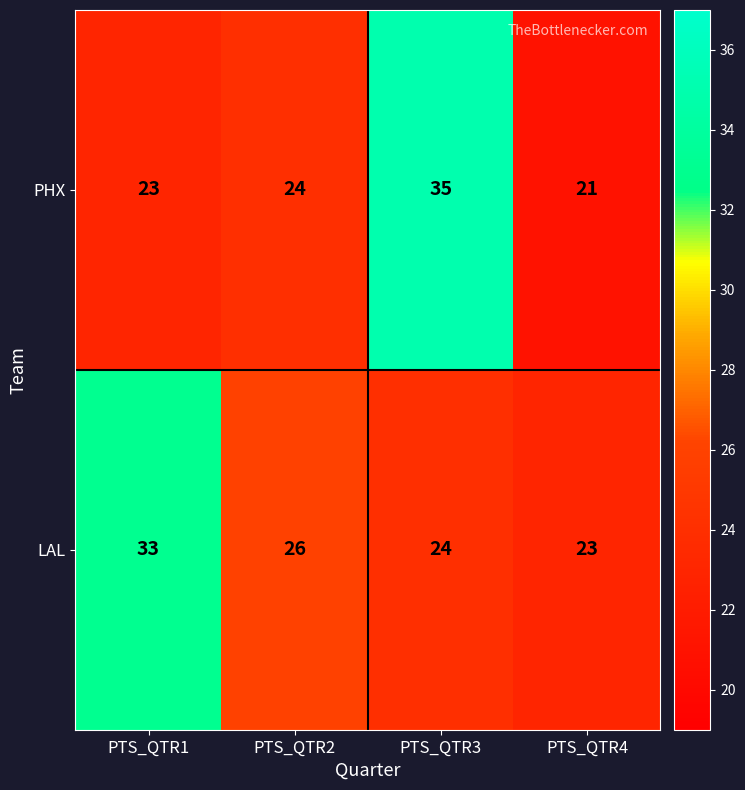

Where is LAL nearest to the value 28?

PTS_QTR2